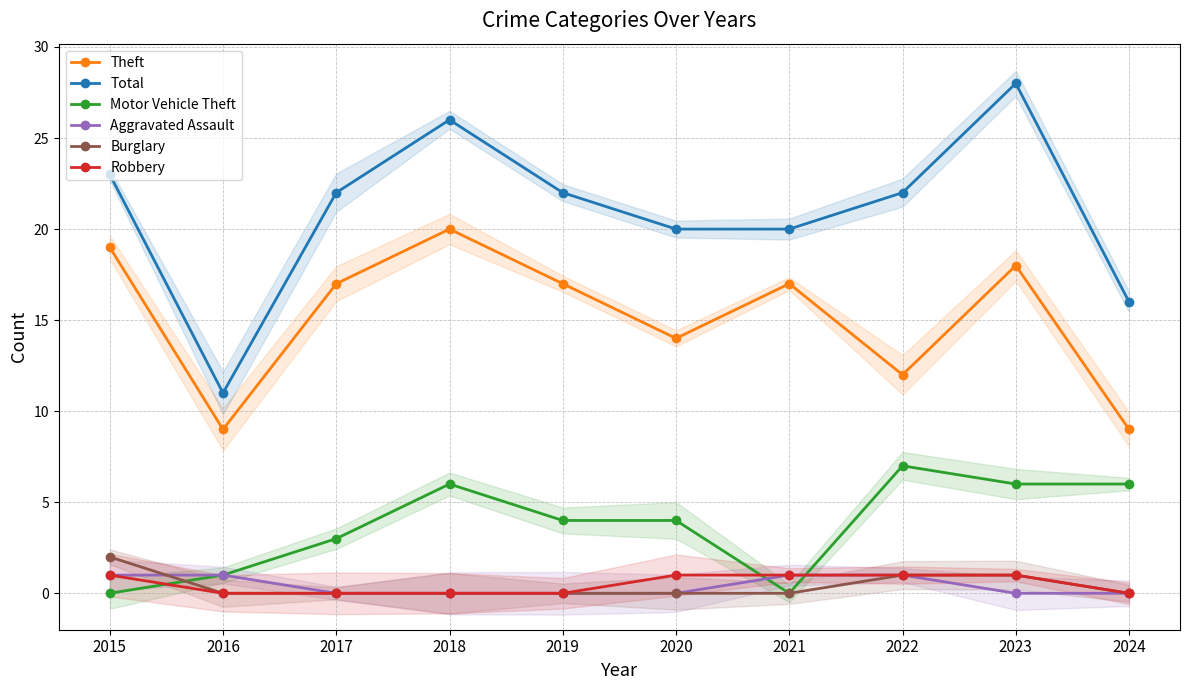

Rank the series at 2021 from lowest to highest value.

Motor Vehicle Theft, Burglary, Aggravated Assault, Robbery, Theft, Total